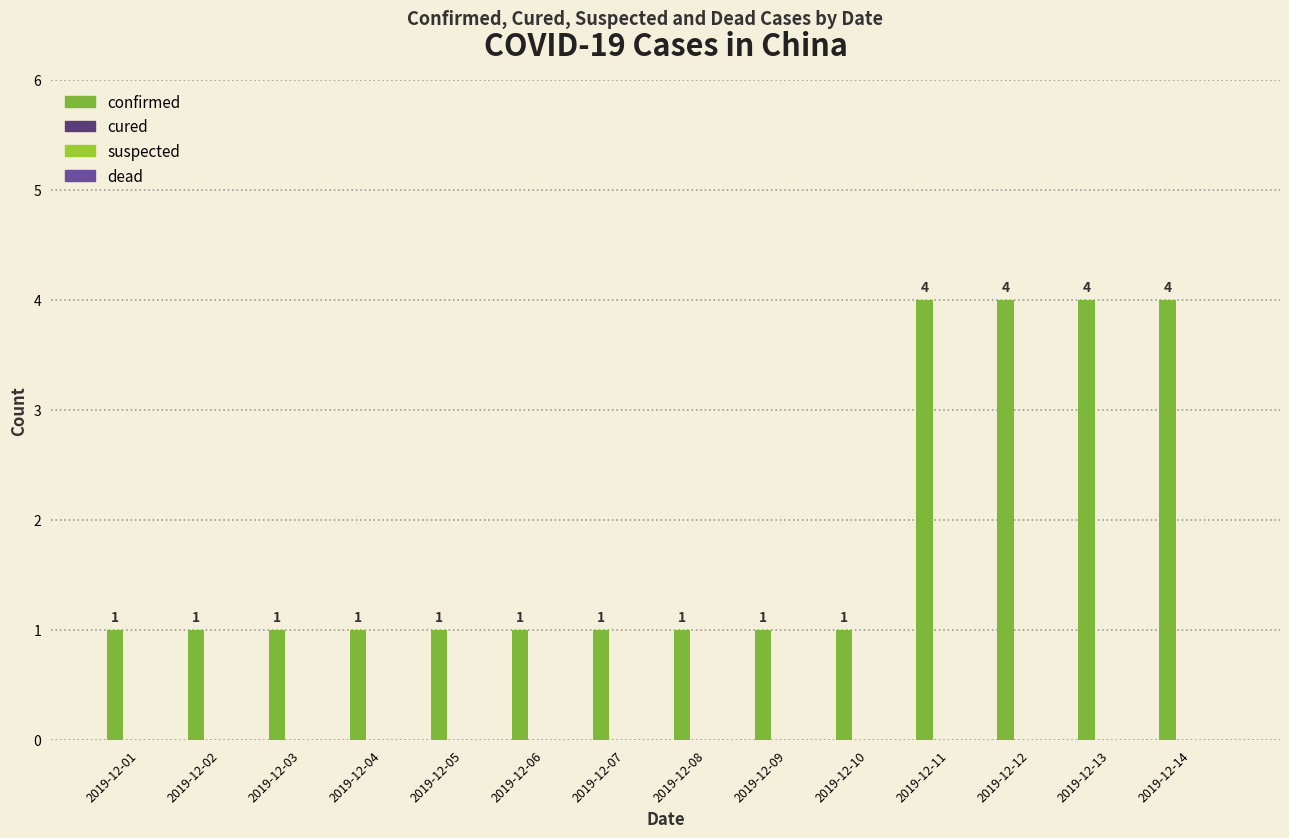

Are the bars horizontal?

No